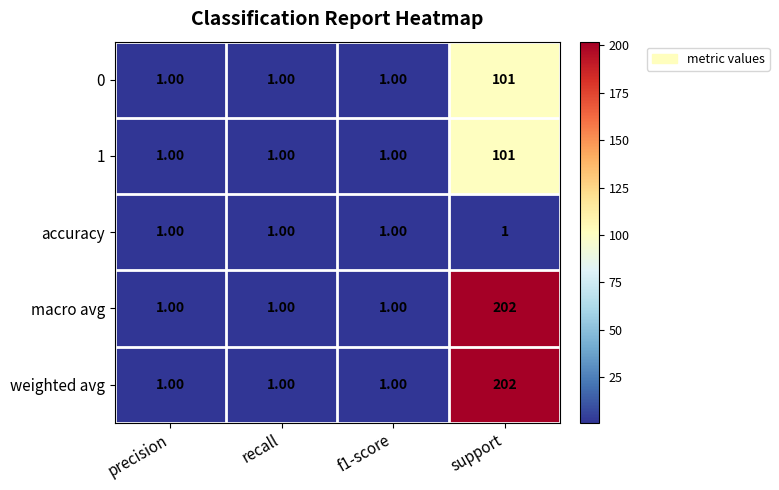

What is the difference between the maximum and minimum values in the weighted avg series?

201